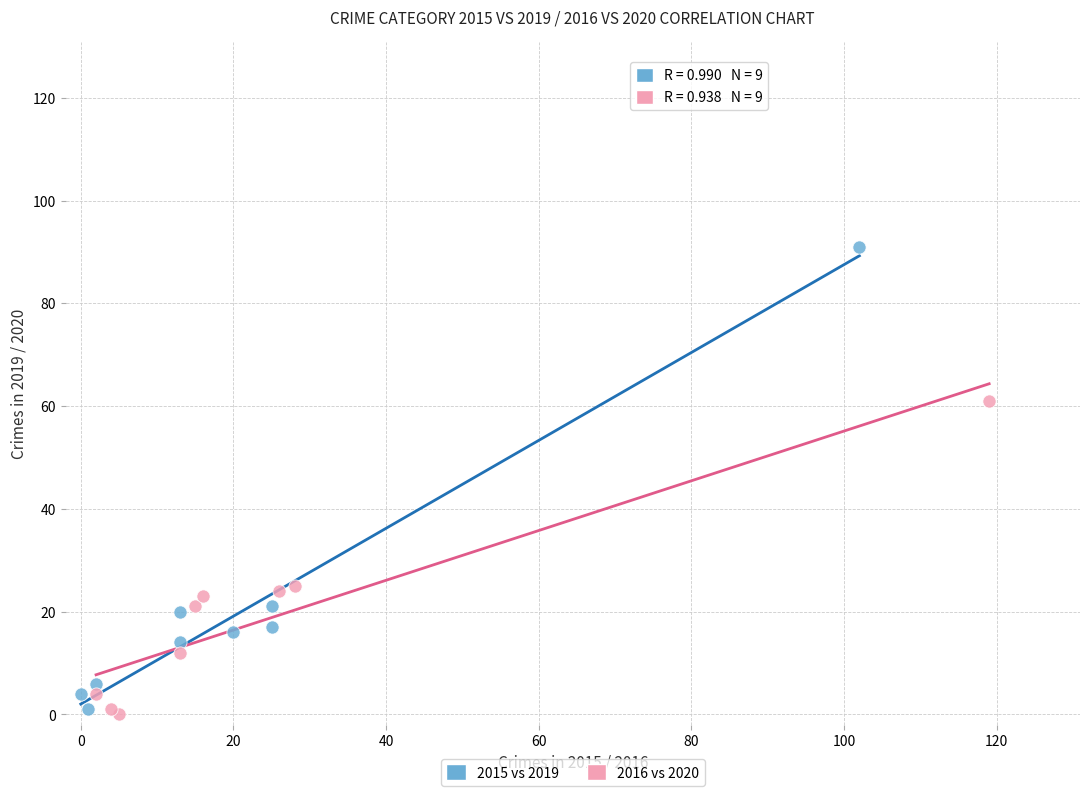

Which series contains the highest Y value?

2015 vs 2019